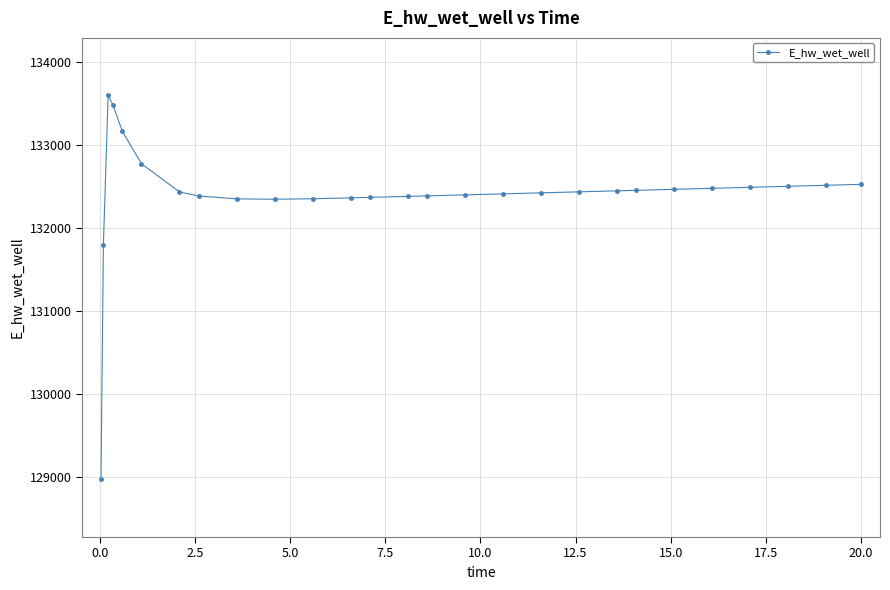

What is the value of the 18th point from the left?

132422.2